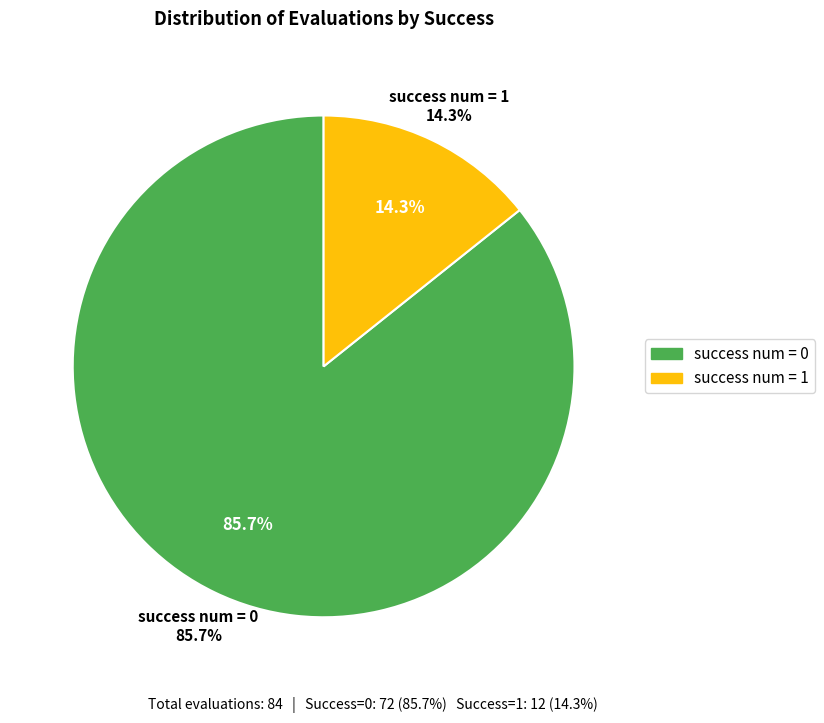

What percentage is NOT represented by success num = 0?

14.3%